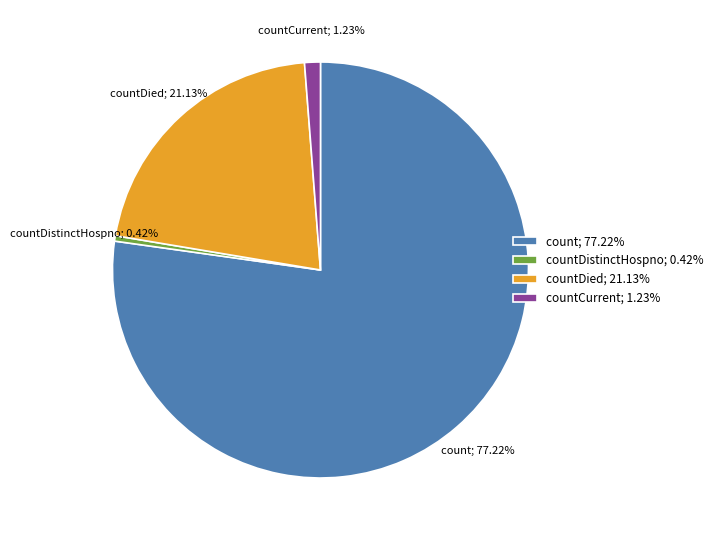

To the nearest percent, what is the average slice percentage?

25%